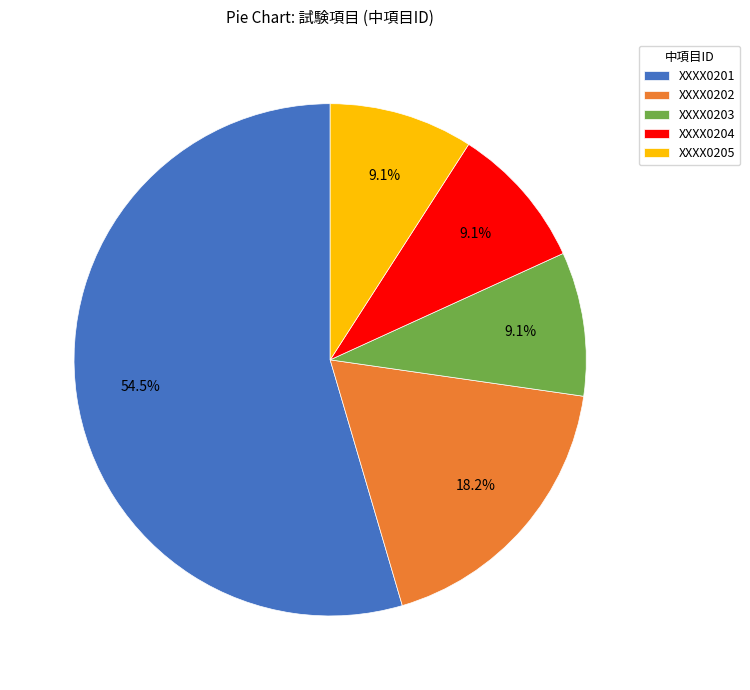

What is the largest slice in the pie chart?

XXXX0201